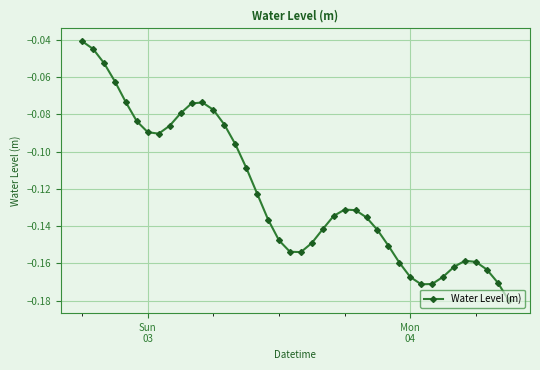

What is the sum of all values?

-4.9